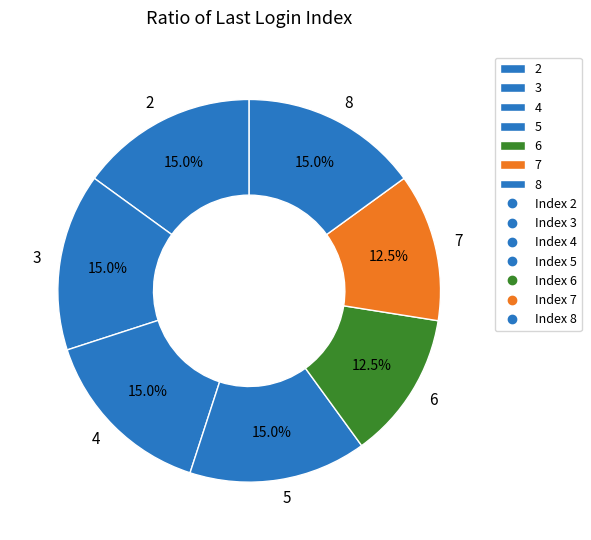

Combined, do 4 and 6 account for over 50%?

No